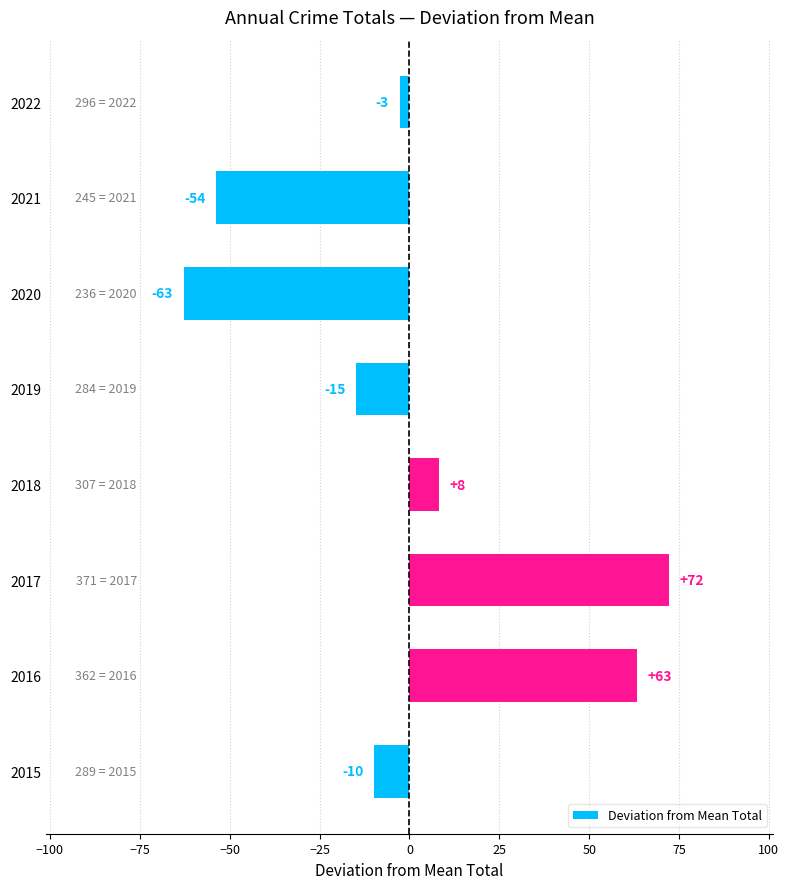

The chart shows a value of 1.8 at 2018. True or false?

False